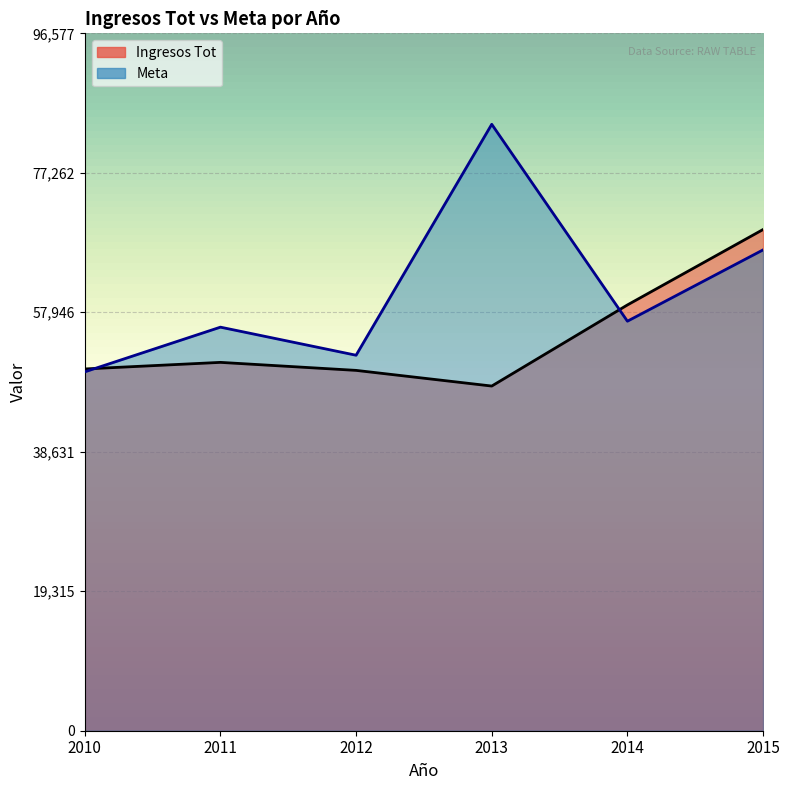

Which series has the largest total across all categories?

Meta